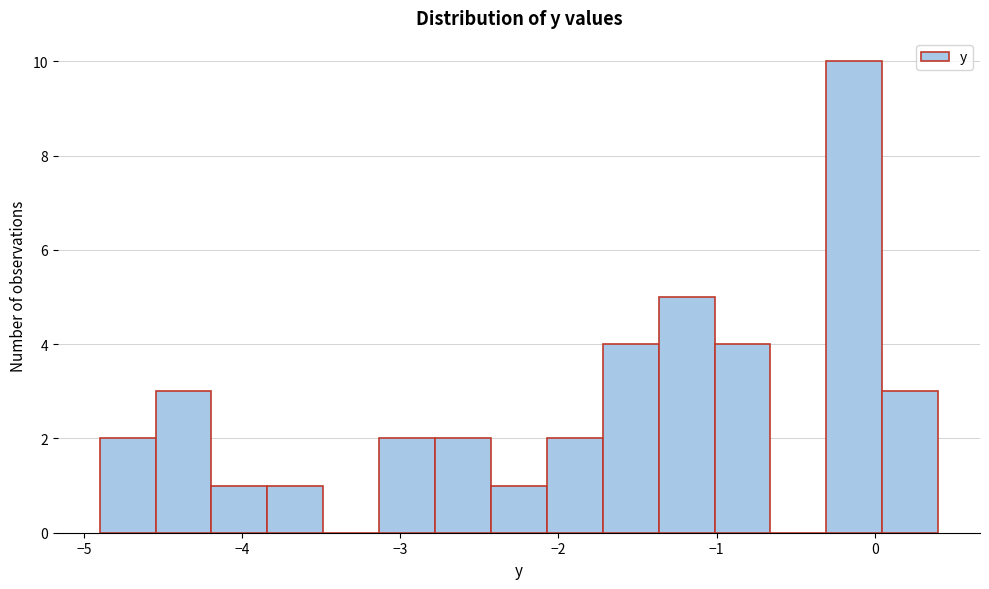

Read against the x-axis, roughly where is the centre of the tallest bar?

-0.1